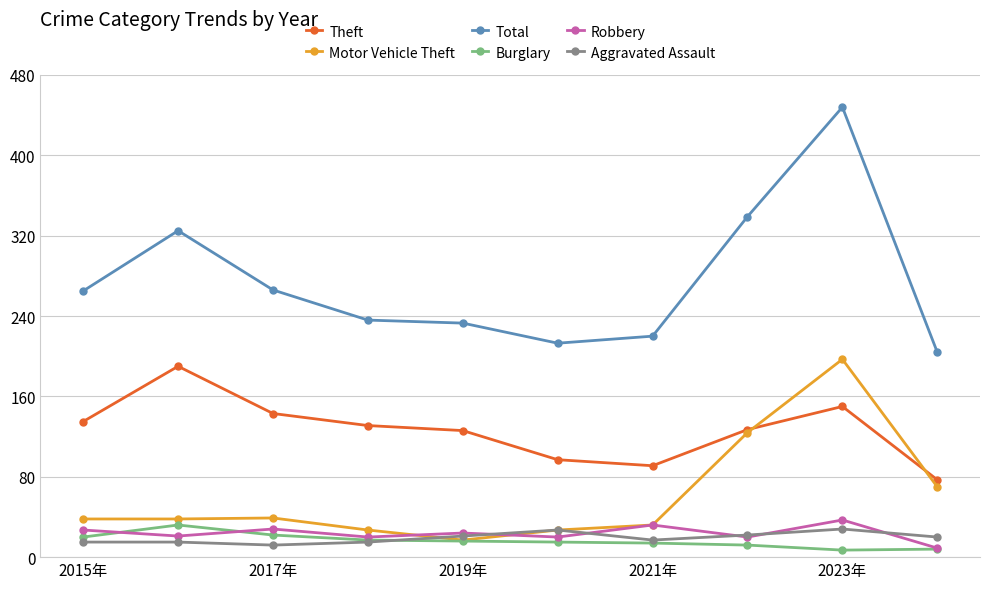

True or false: Theft and Total intersect in this chart.

False